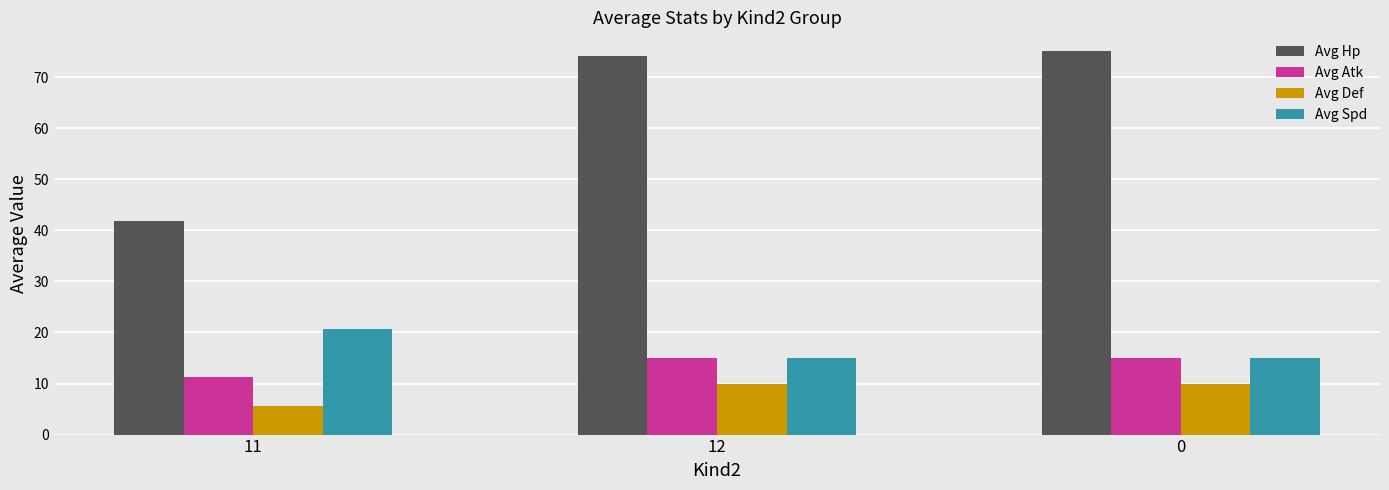

Reading left to right, list all the values displayed in this chart.

Avg Hp: 41.8	74.1	75.0
Avg Atk: 11.3	15.0	15.0
Avg Def: 5.7	10.0	10.0
Avg Spd: 20.7	15.0	15.0